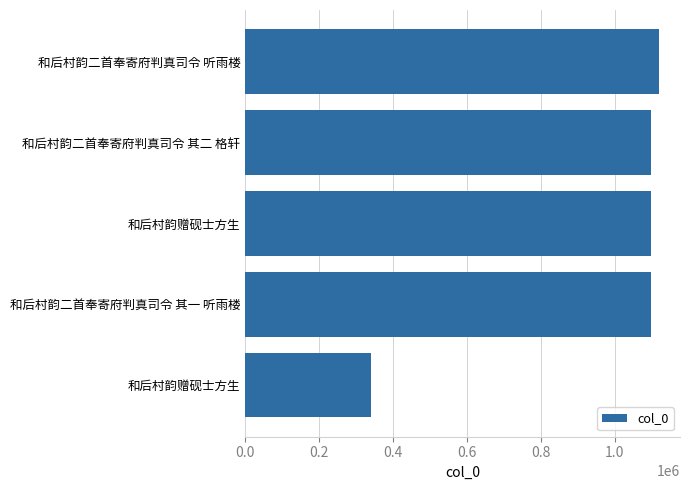

Does the chart contain any negative values?

No